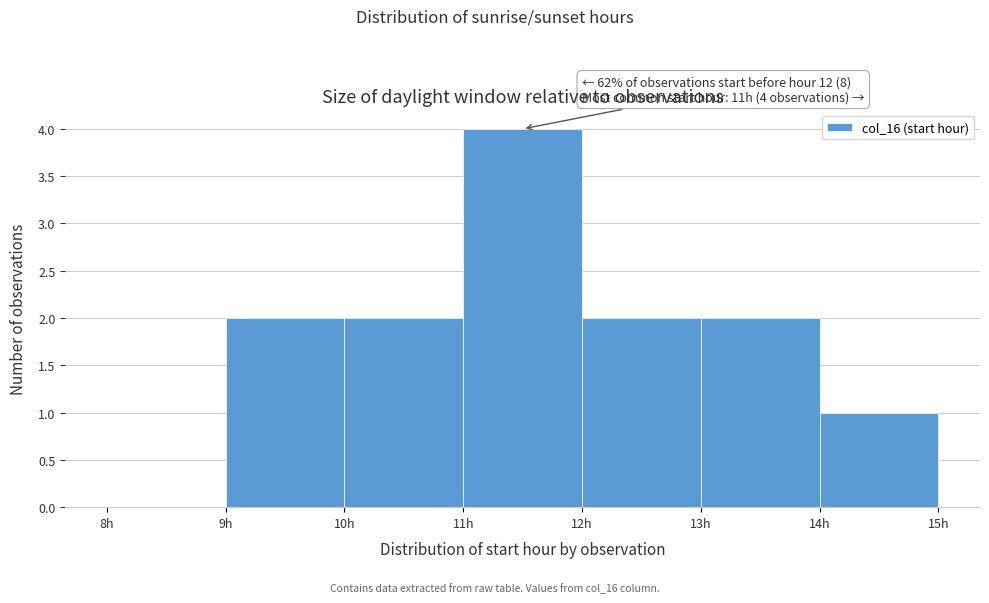

Over which range of the x-axis is the bar tallest?

11 to 12